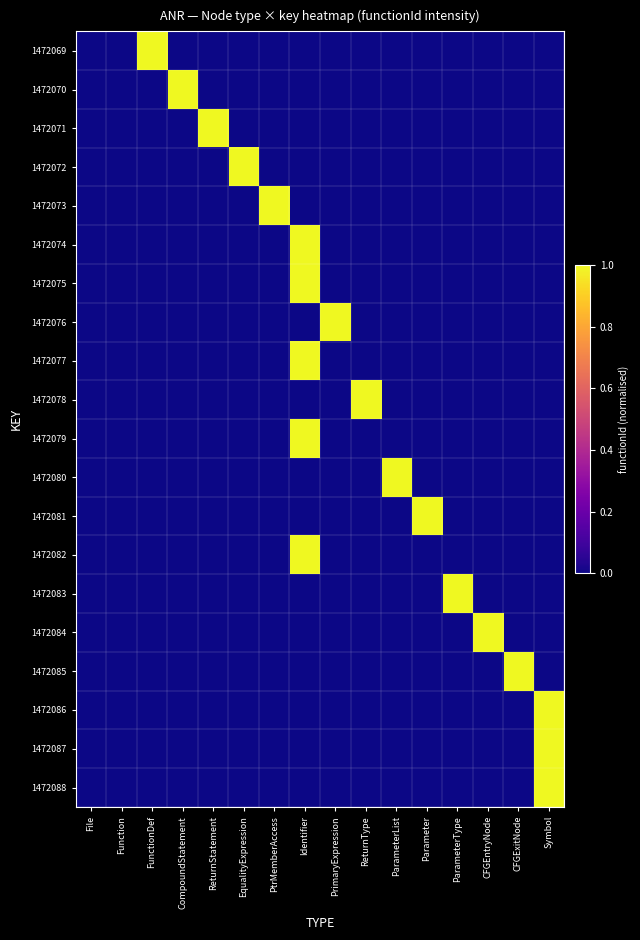

At which category is the sum across all series the highest?

Identifier